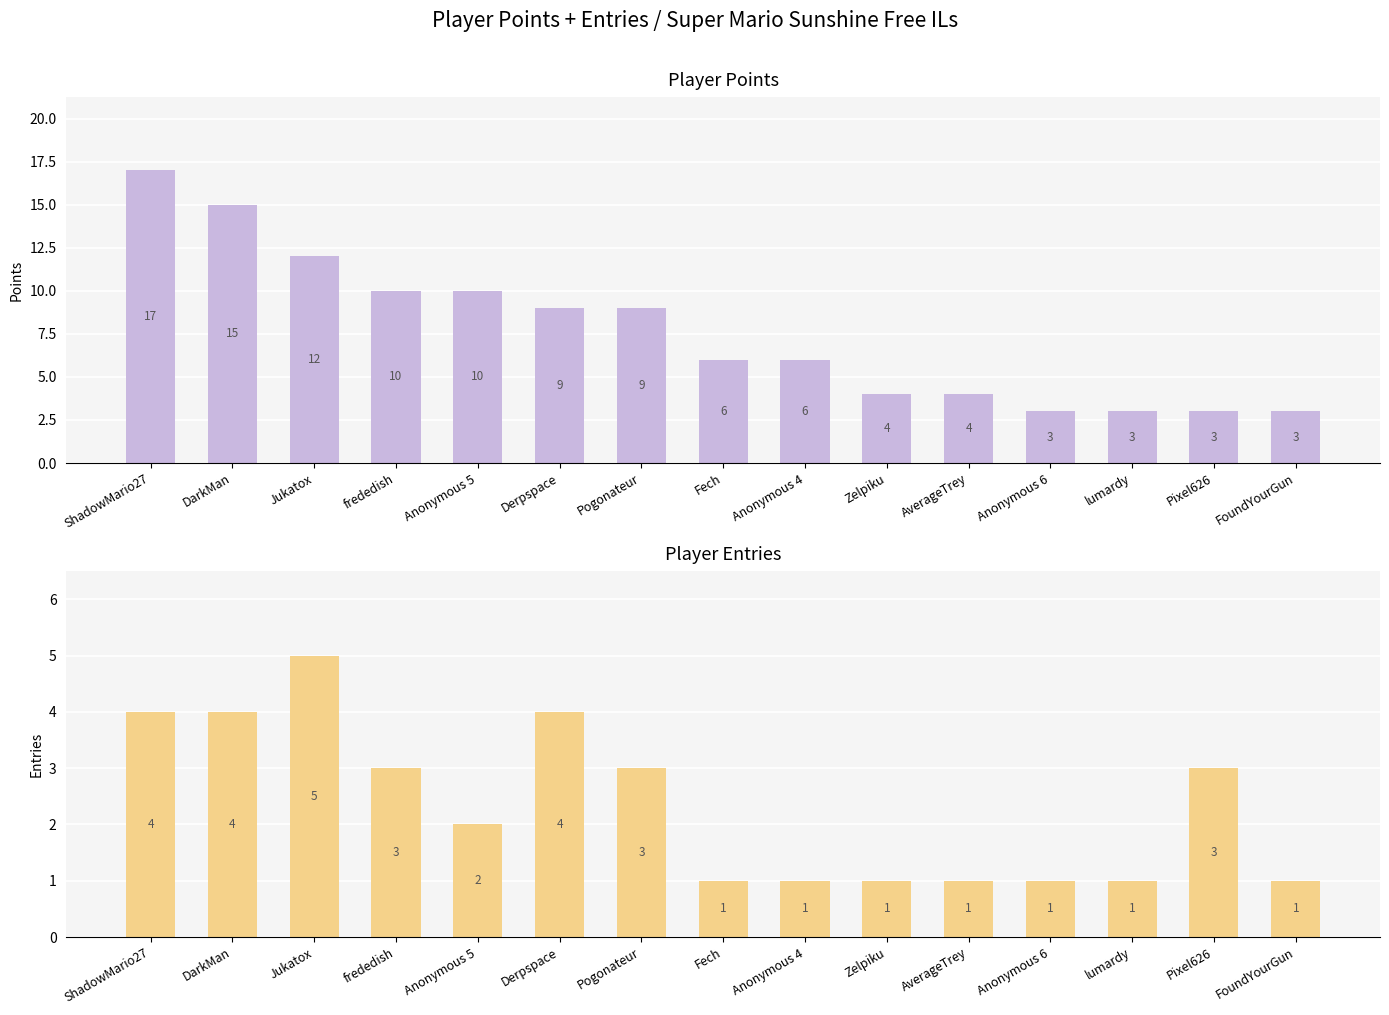

How many bars are there in each group?

2